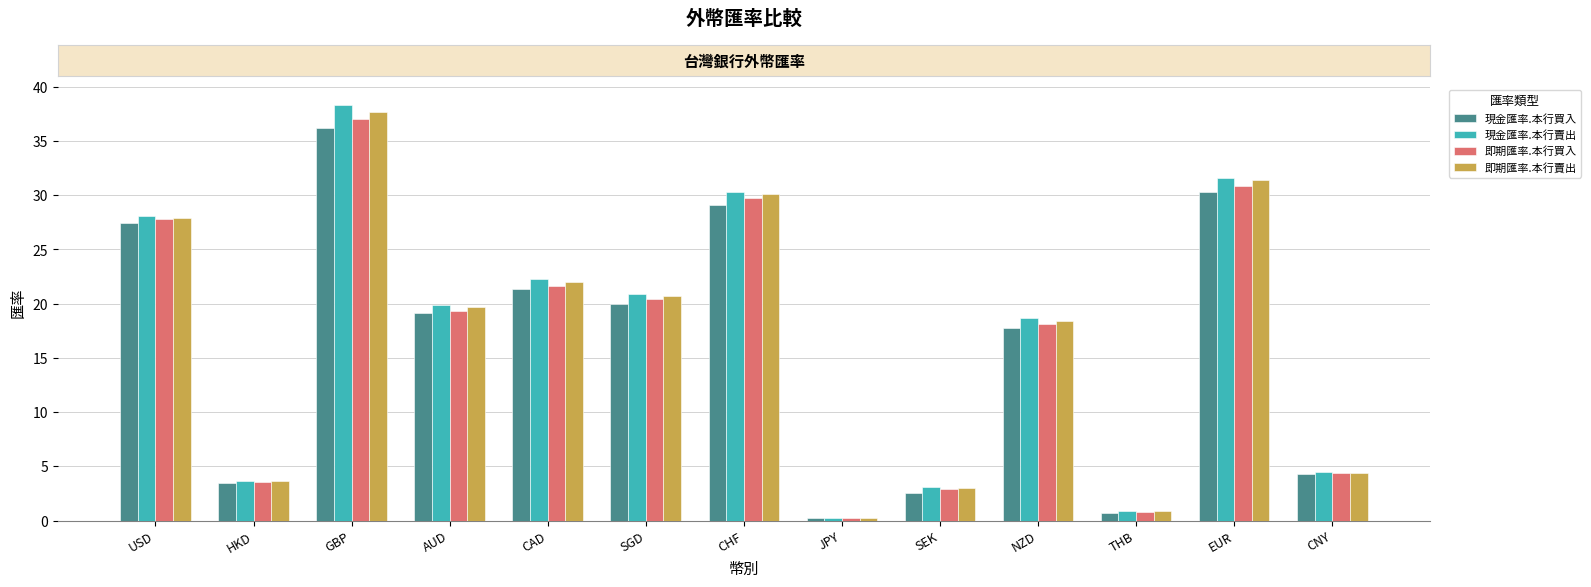

Rank the categories by 現金匯率.本行賣出 value from highest to lowest.

GBP, EUR, CHF, USD, CAD, SGD, AUD, NZD, CNY, HKD, SEK, THB, JPY